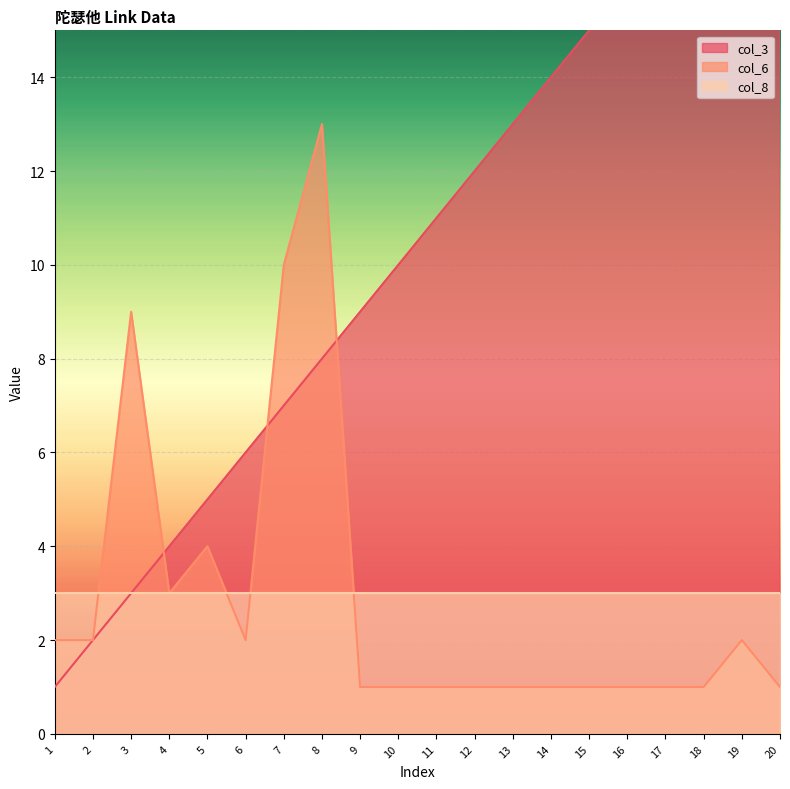

The col_6 series shows 3 at 4. True or false?

True